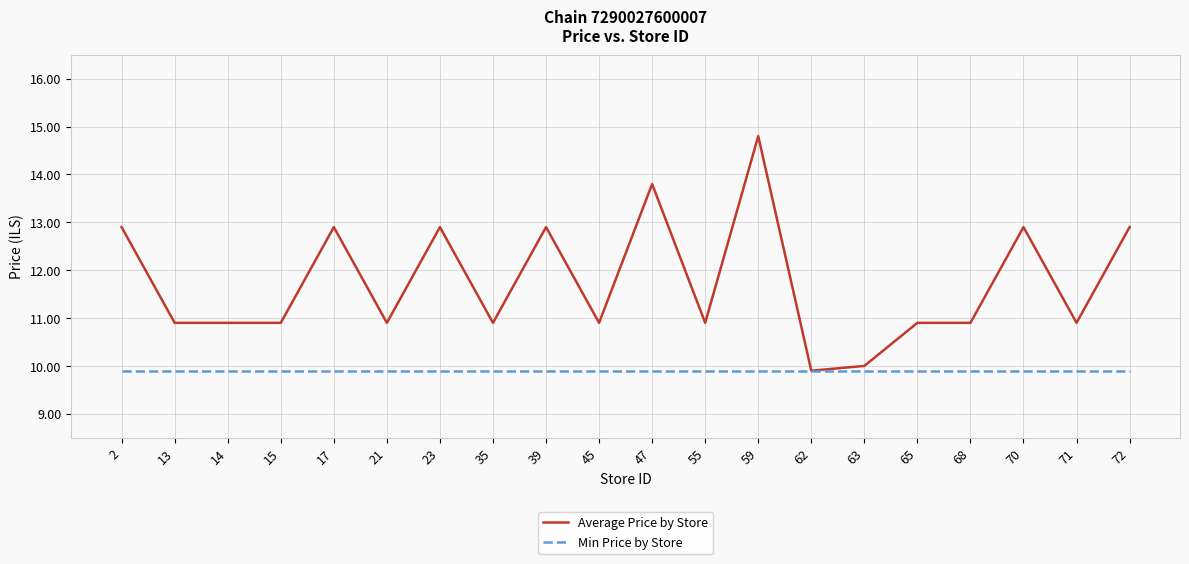

Rank the series at 55 from lowest to highest value.

Min Price by Store, Average Price by Store